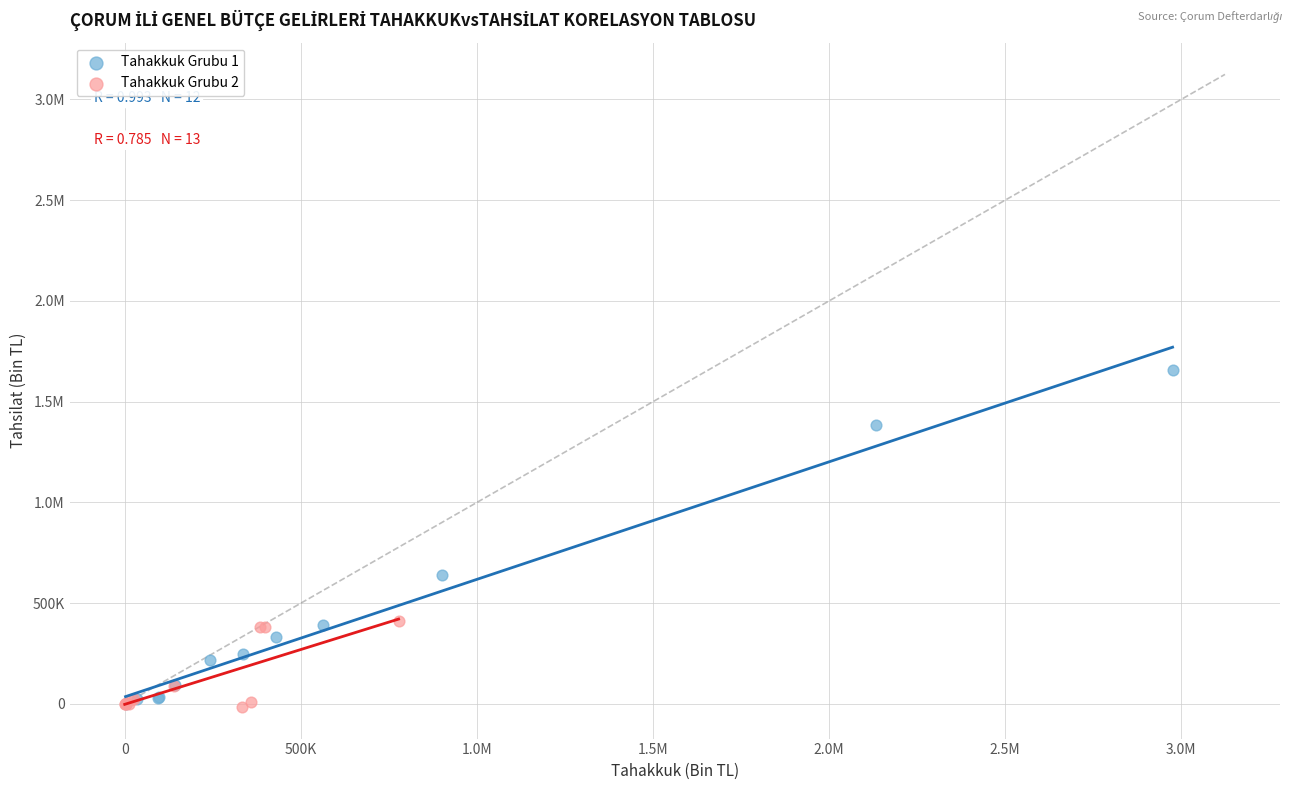

What are all the series names shown in the legend?

Tahakkuk Grubu 1, Tahakkuk Grubu 2